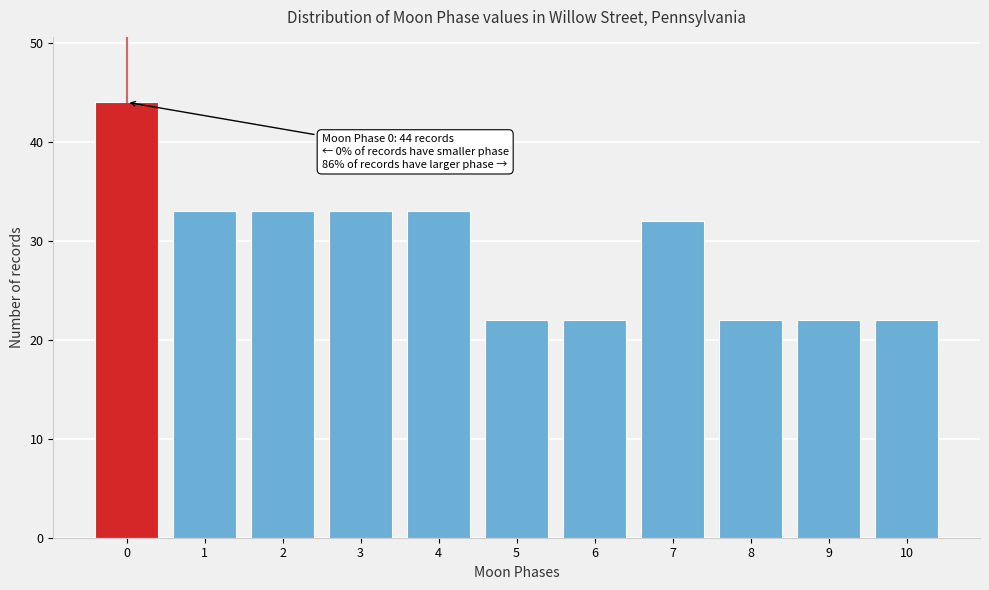

Reading left to right, what are all the values shown in this chart?

0=44	1=33	2=33	3=33	4=33	5=22	6=22	7=32	8=22	9=22	10=22